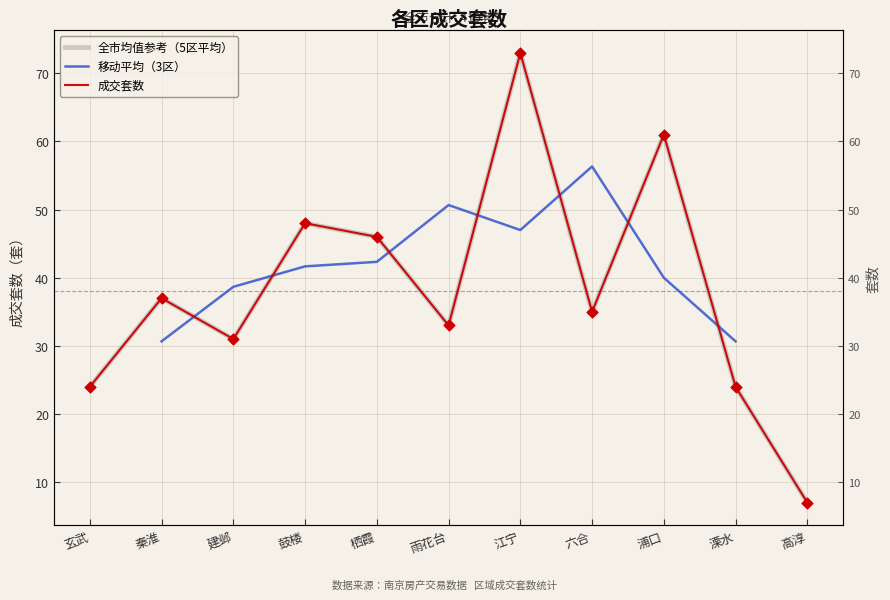

What is the change in value from 玄武 to 高淳?

-17